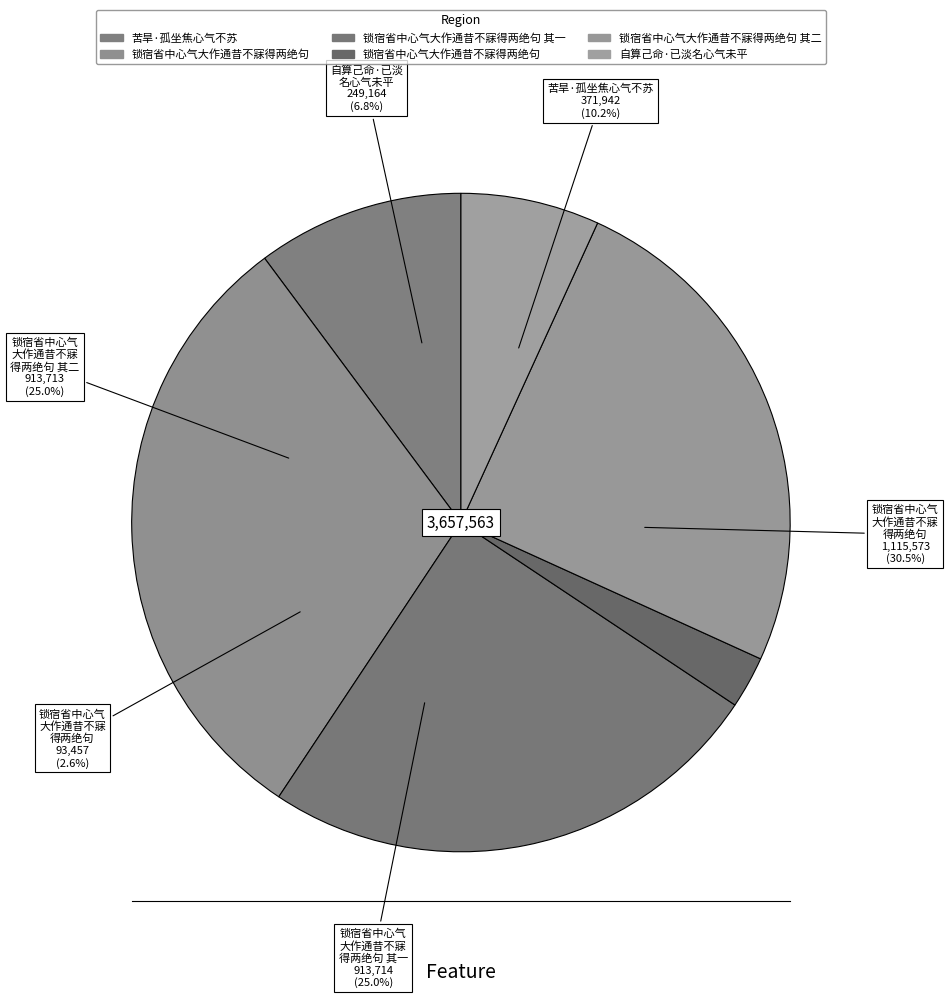

How many slices are in this pie chart?

6